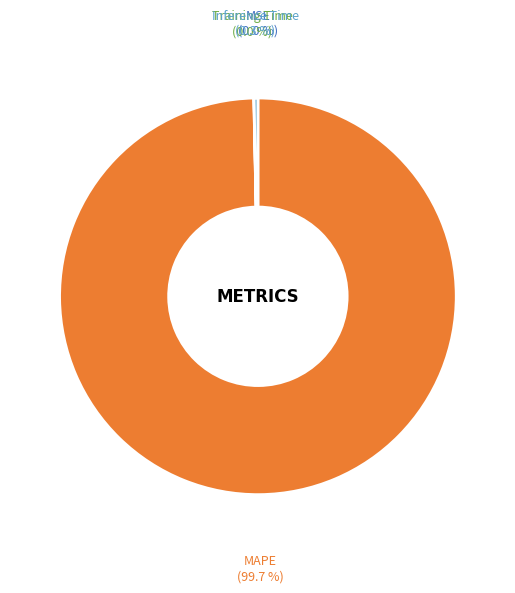

Between MAPE and Inference Time, which is larger?

MAPE